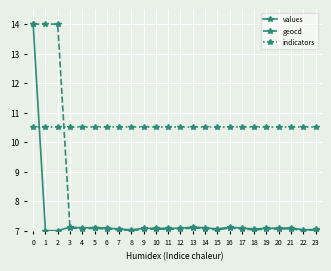

Rank the series by their average value, from lowest to highest.

values, geocd, indicators